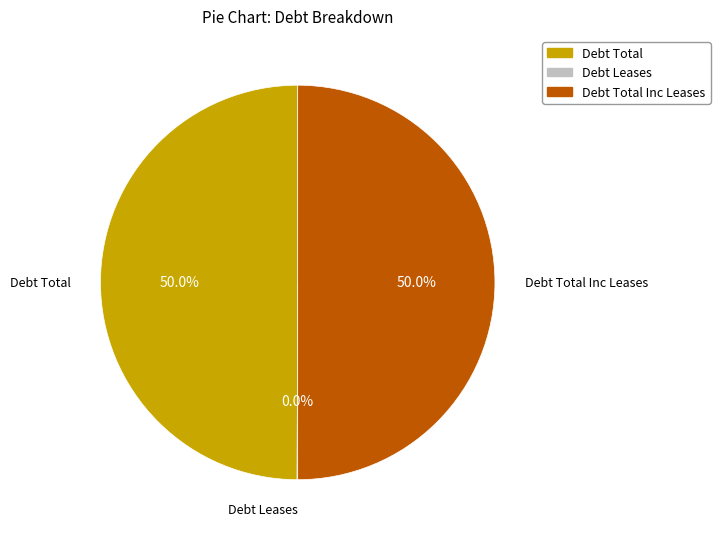

What portion of the pie excludes Debt Total Inc Leases?

50.0%